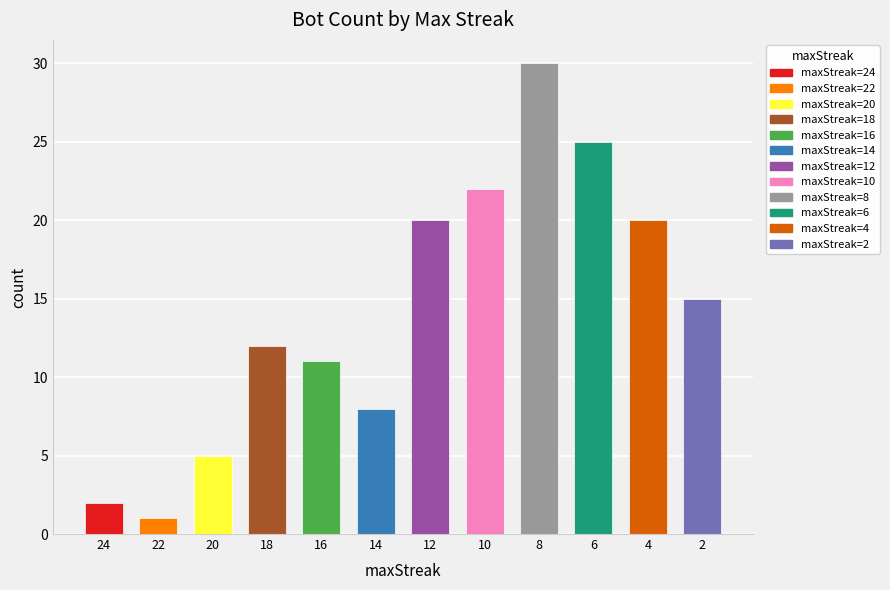

At which label does the data first exceed 15?

12